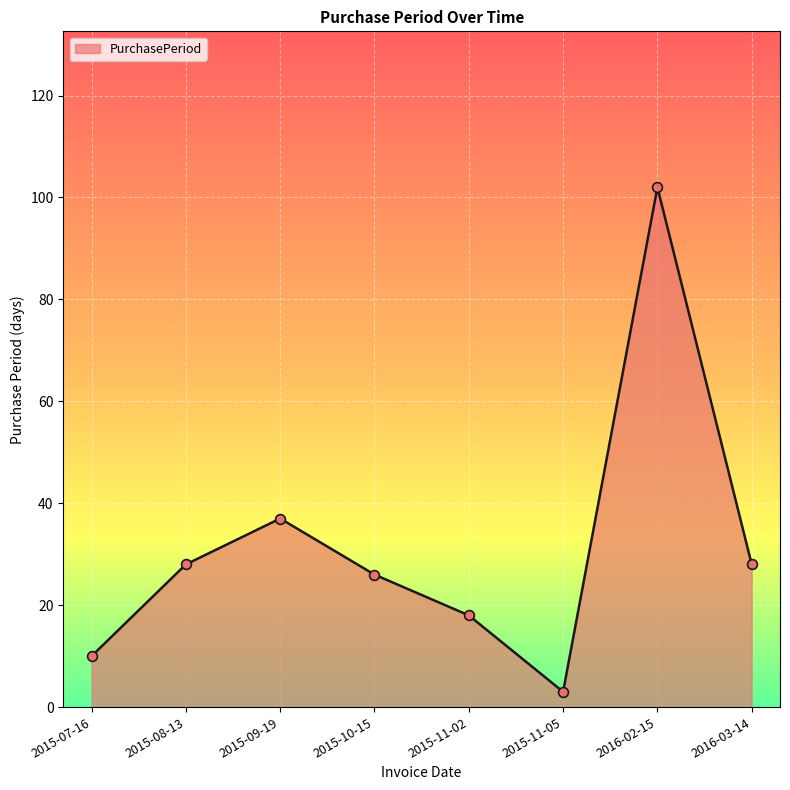

What is the change in value from 2015-11-02 to 2016-03-14?

+10